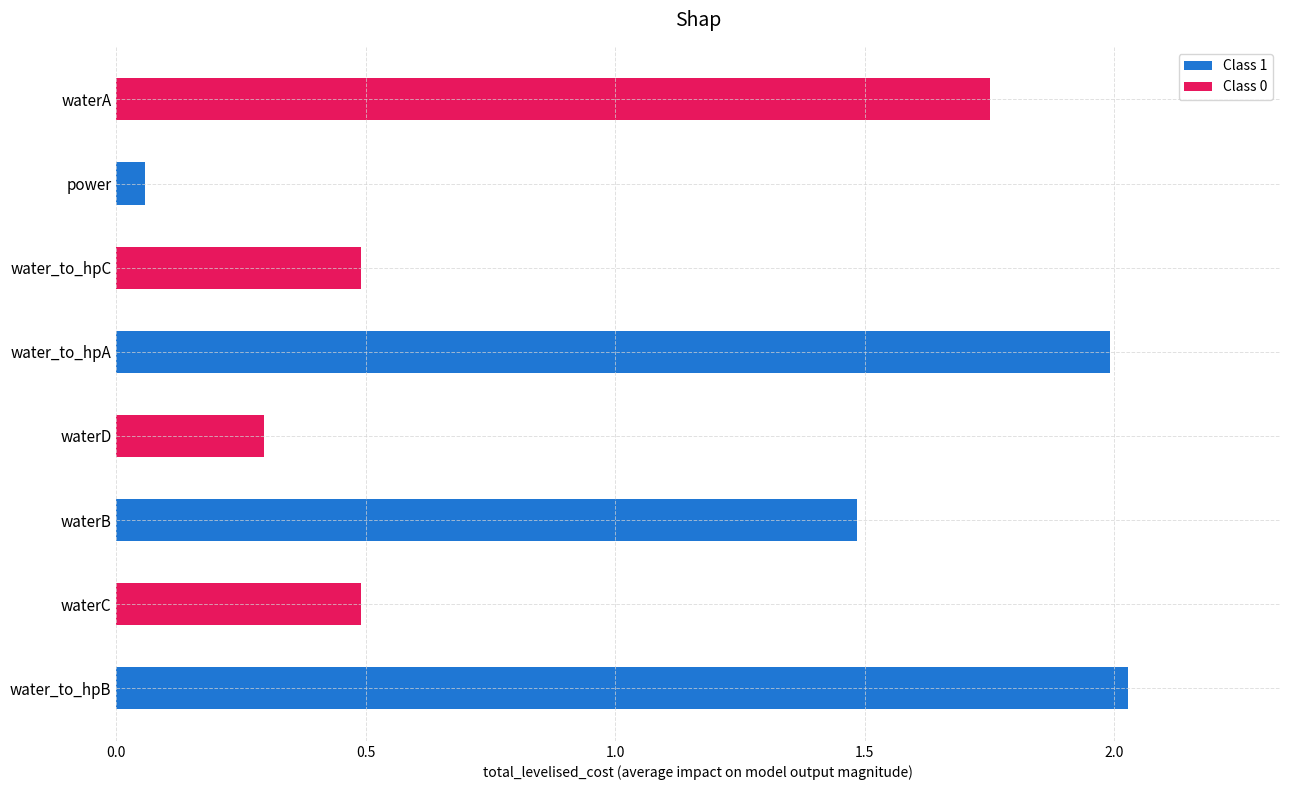

What is the average value?

1.1